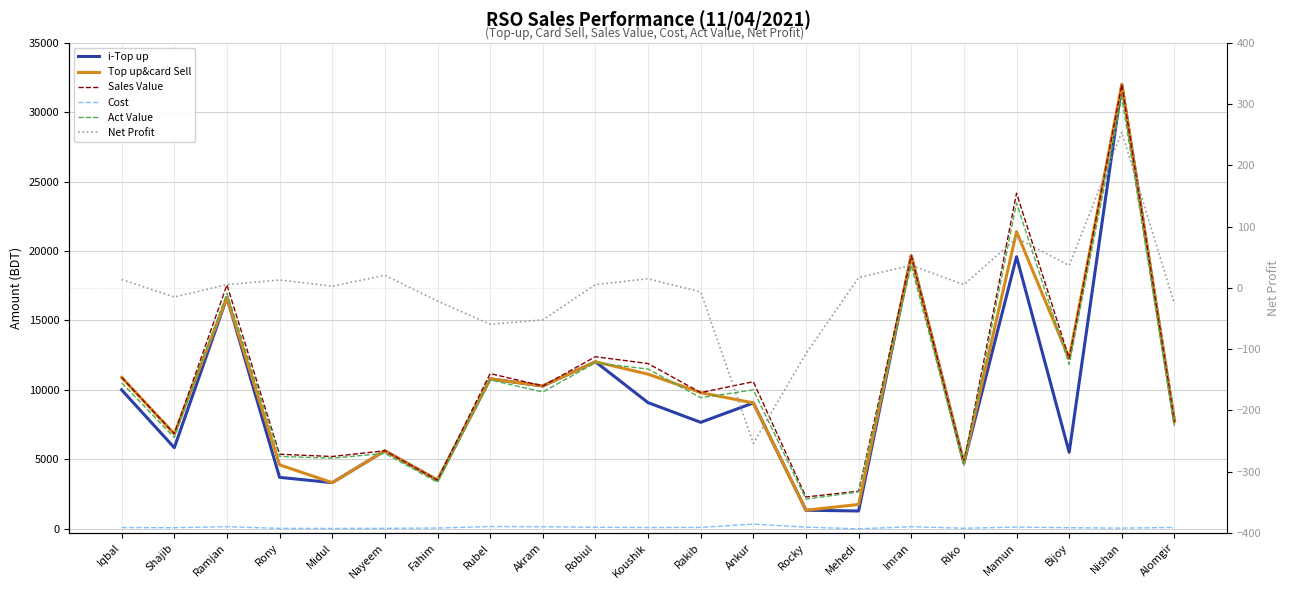

Which has a higher value, Mehedi or Nishan?

Nishan